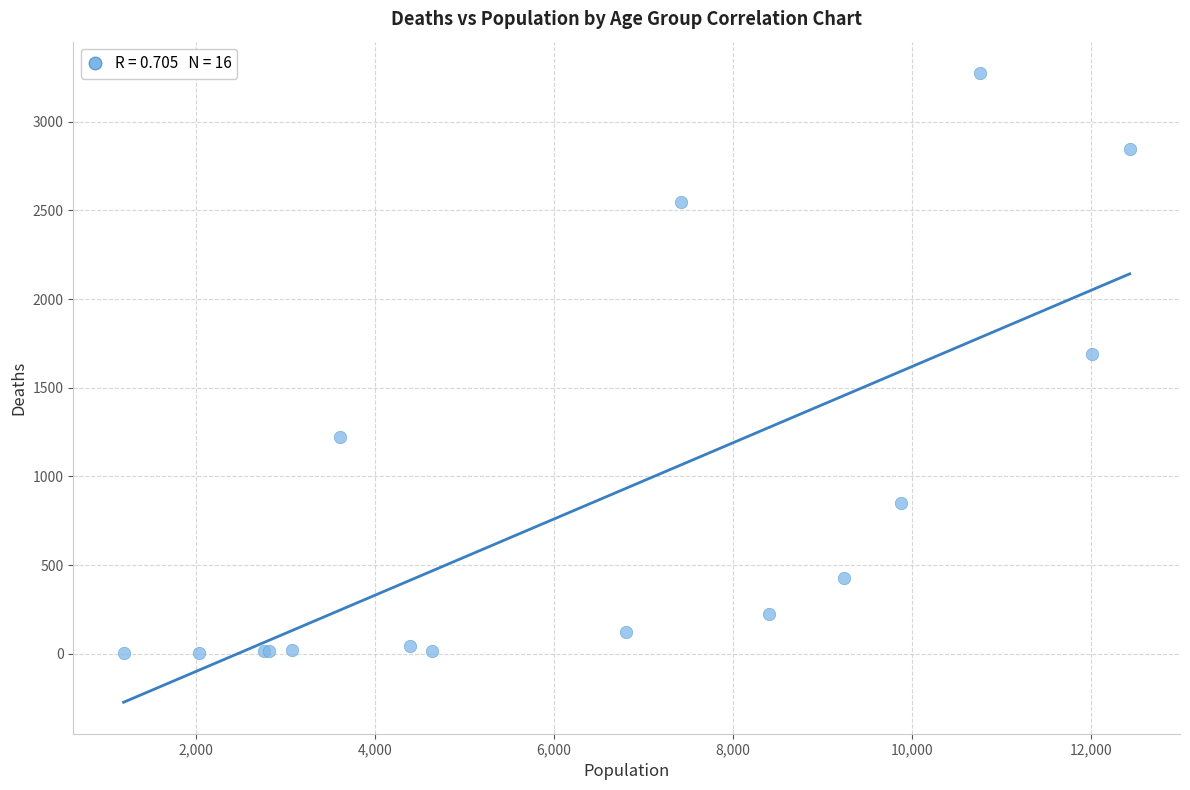

What Y value in the scatter plot is closest to 1638?

1690